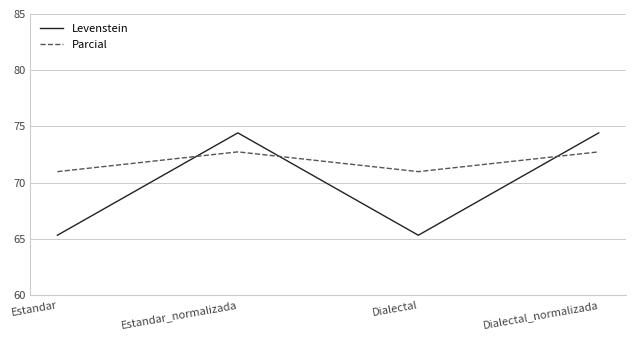

After their last crossing, which series has the higher values: Parcial or Levenstein?

Levenstein